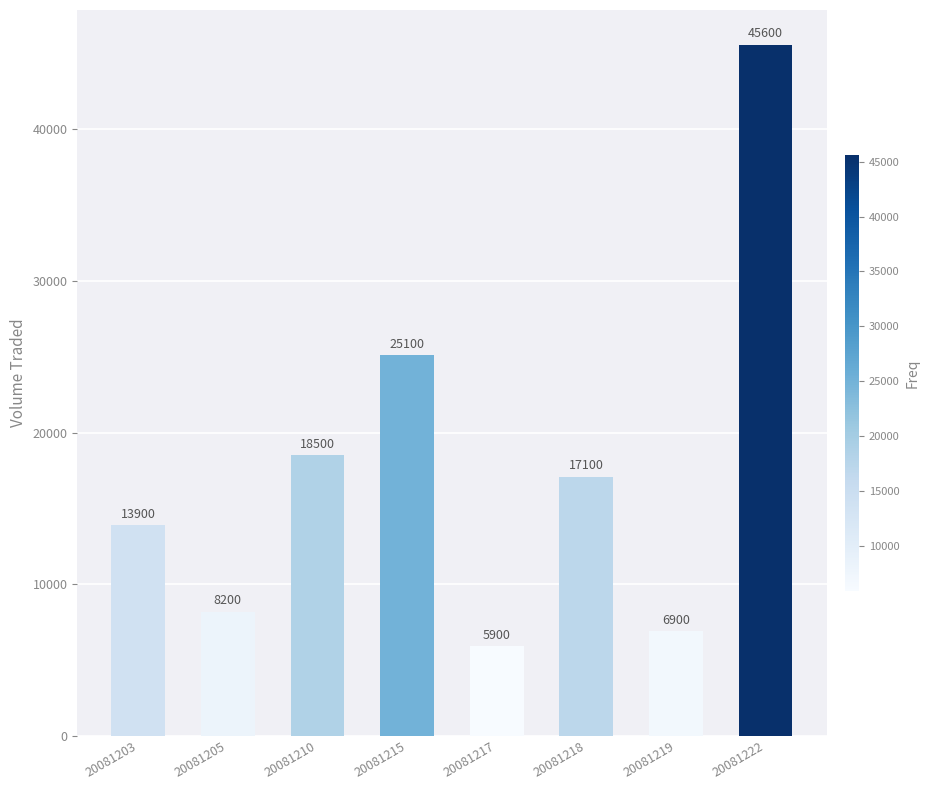

The chart shows a value of 18500 at 20081210. True or false?

True